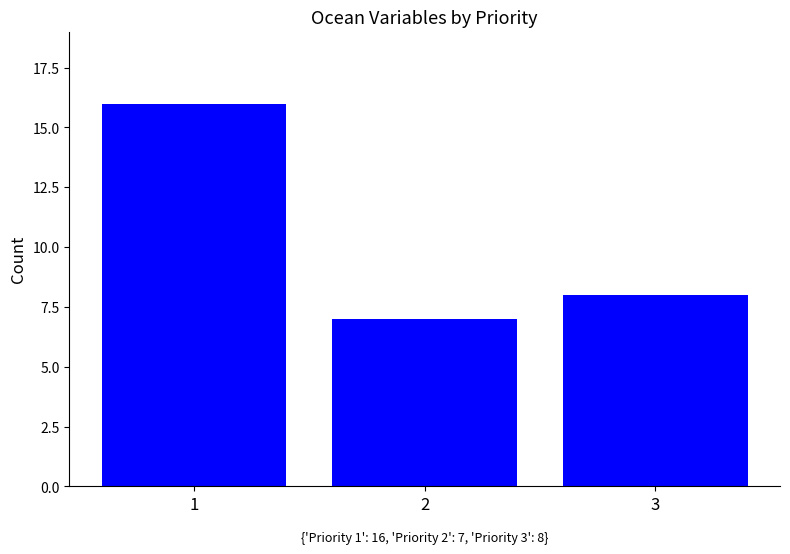

What is the maximum value shown in the chart?

16